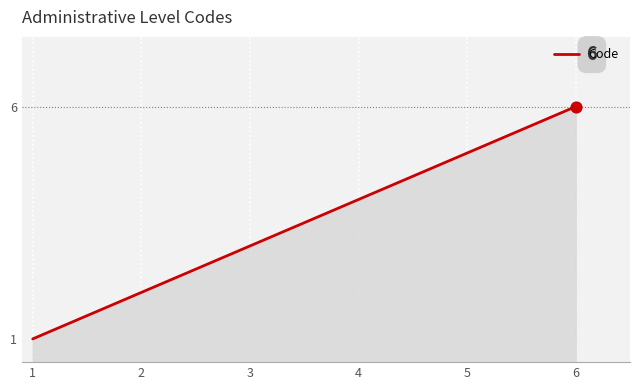

What is the change in value from 3 to 4?

+1